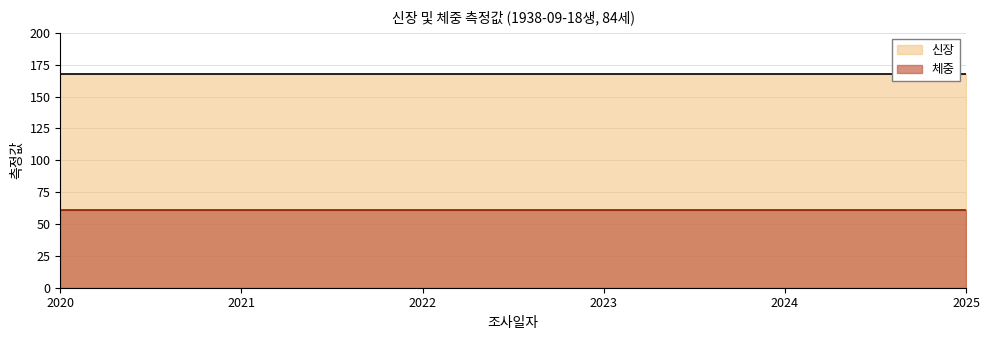

How many lines are shown in the chart?

2